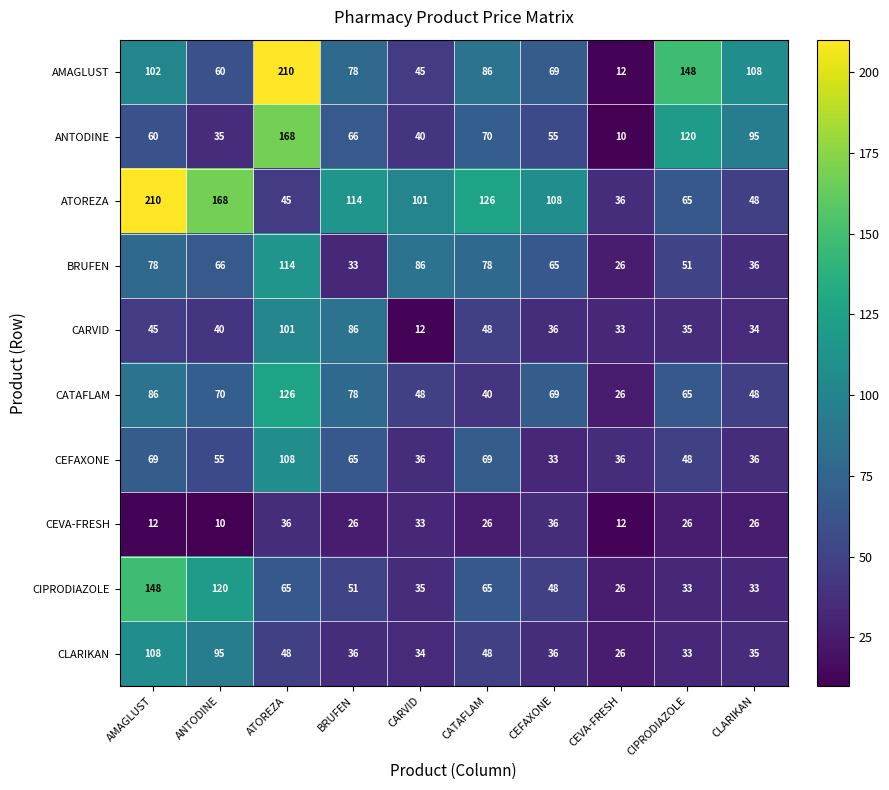

What is the spread (max minus min) of values at ATOREZA?

174